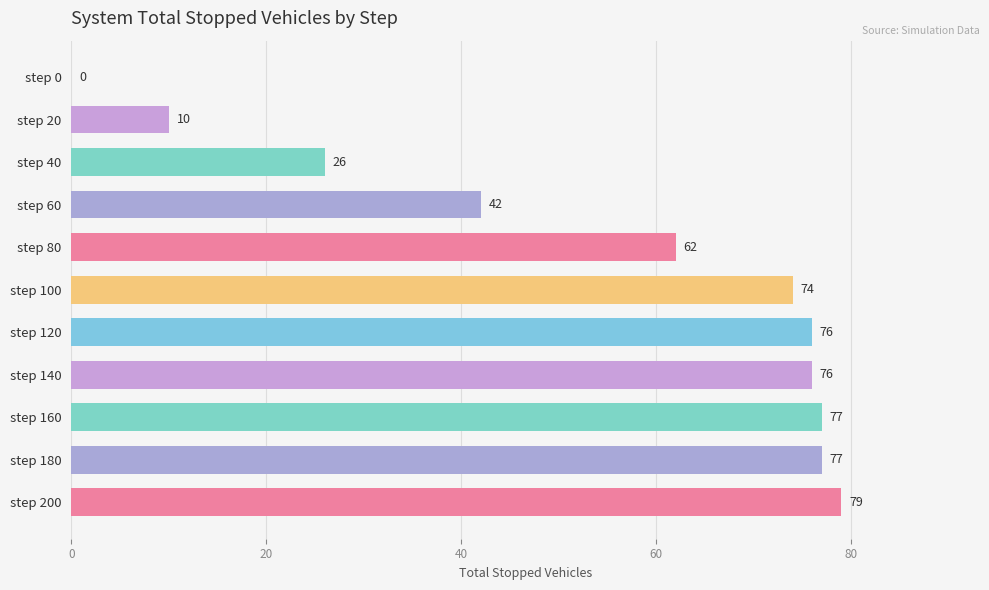

What is the change in value from step 60 to step 100?

+32